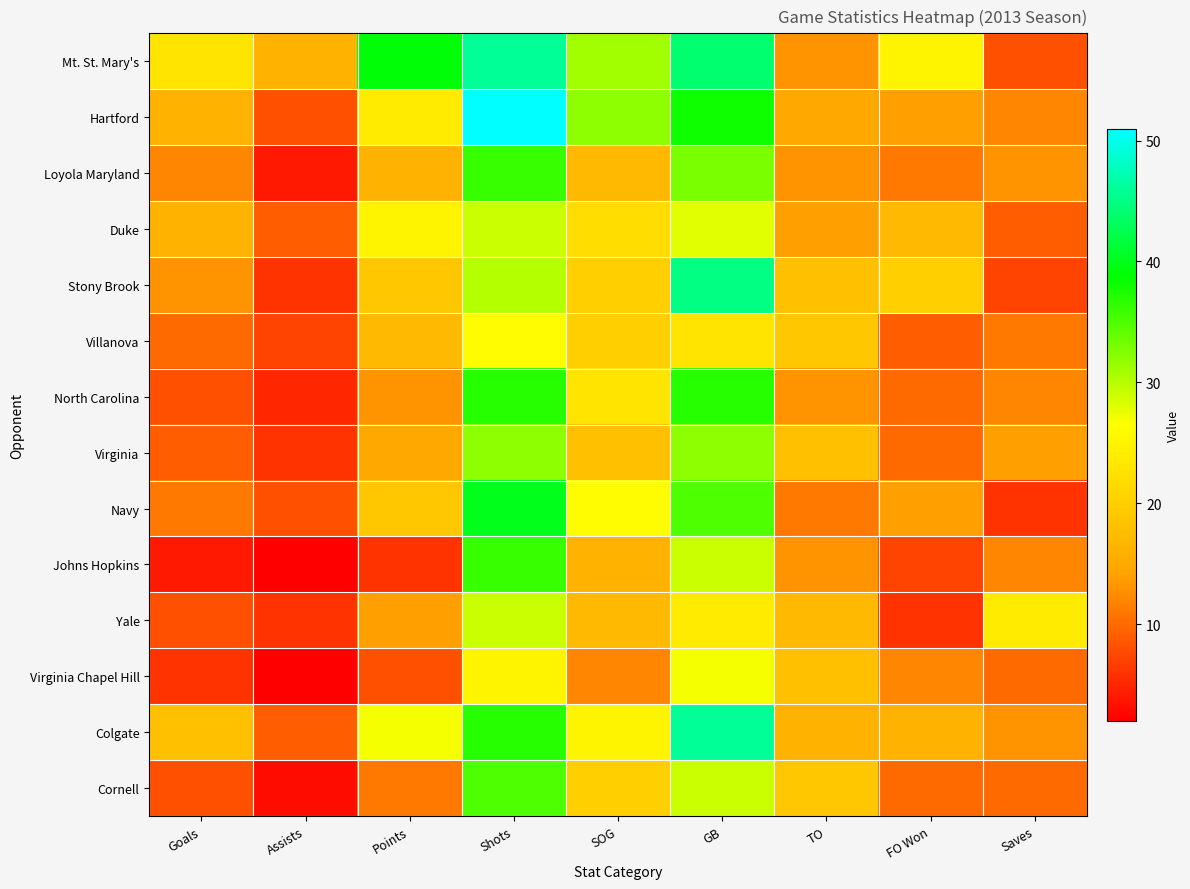

What is the spread (max minus min) of values at SOG?

20